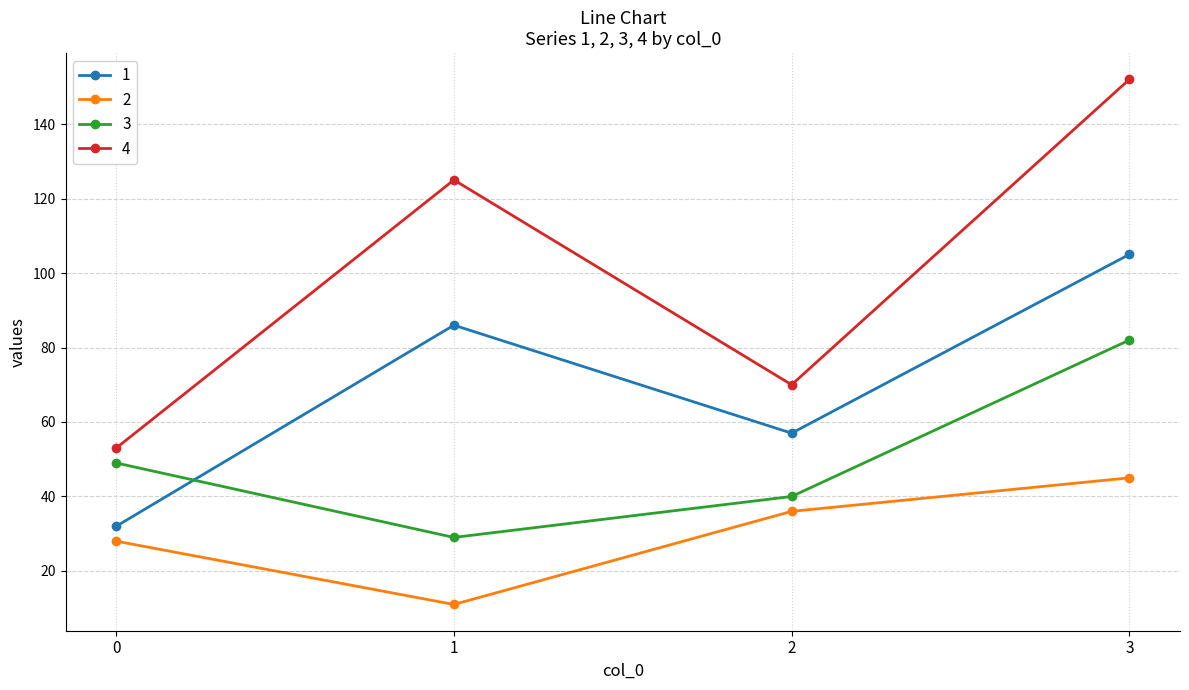

Reading left to right, transcribe all the data shown in this chart.

1: 0=32	1=86	2=57	3=105
2: 0=28	1=11	2=36	3=45
3: 0=49	1=29	2=40	3=82
4: 0=53	1=125	2=70	3=152